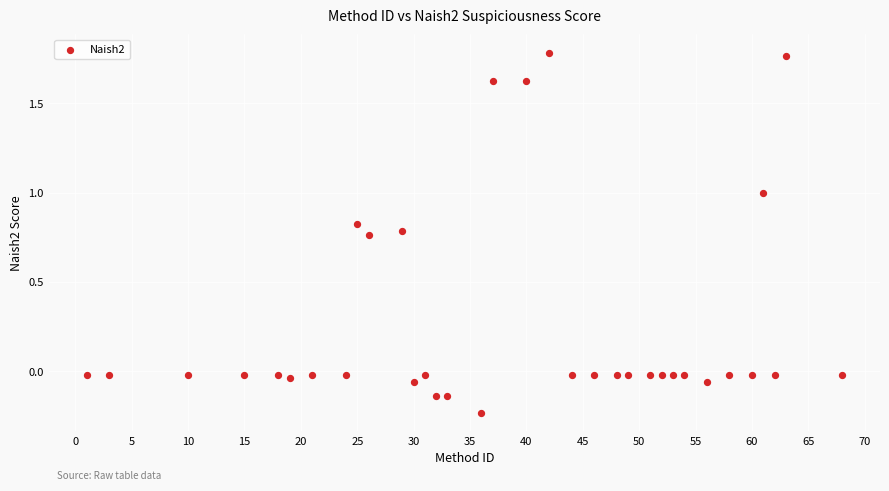

What is the range of X values (max minus min)?

67.0